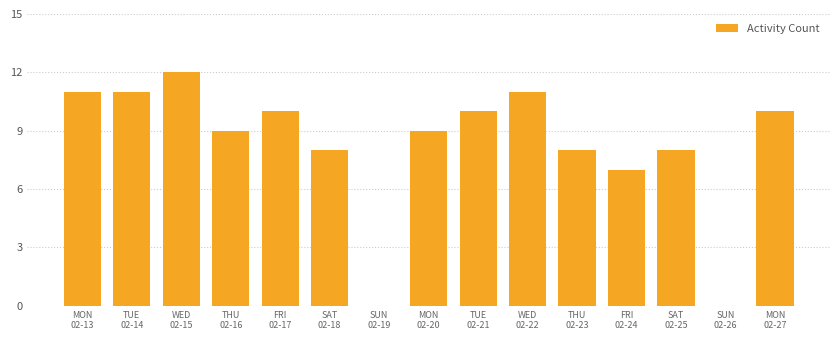

Reading left to right, extract all data points from this chart.

11	11	12	9	10	8	0	9	10	11	8	7	8	0	10